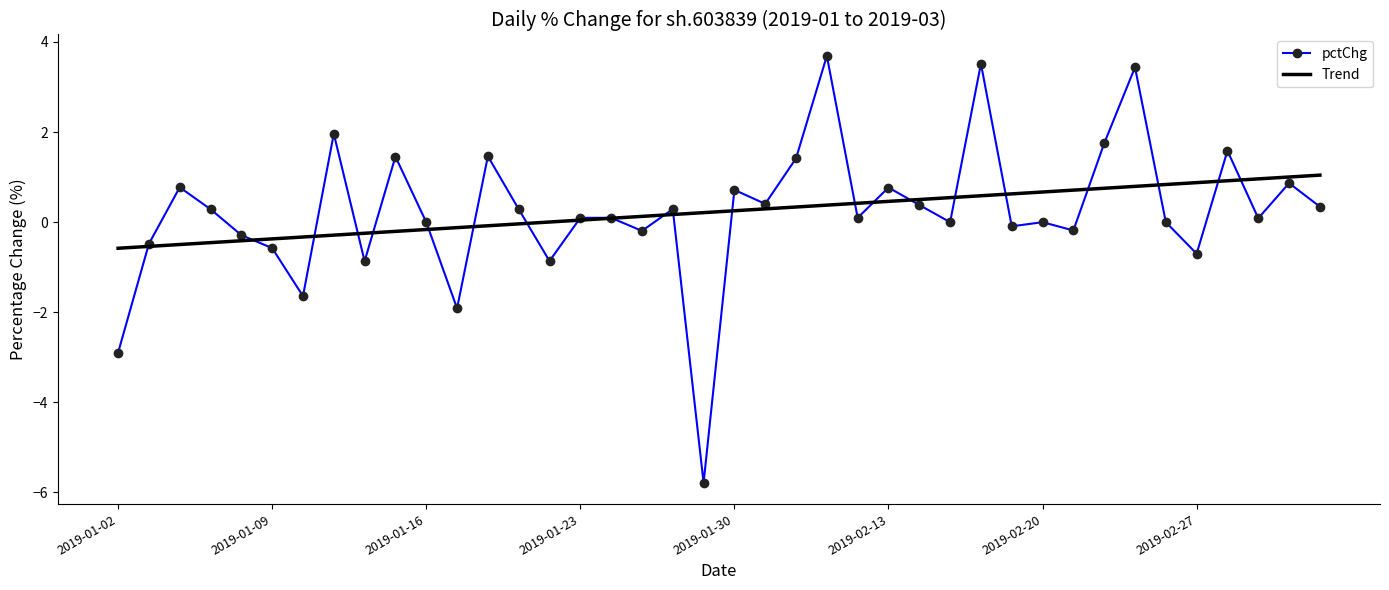

What is the lowest value of the pctChg series?

-5.8